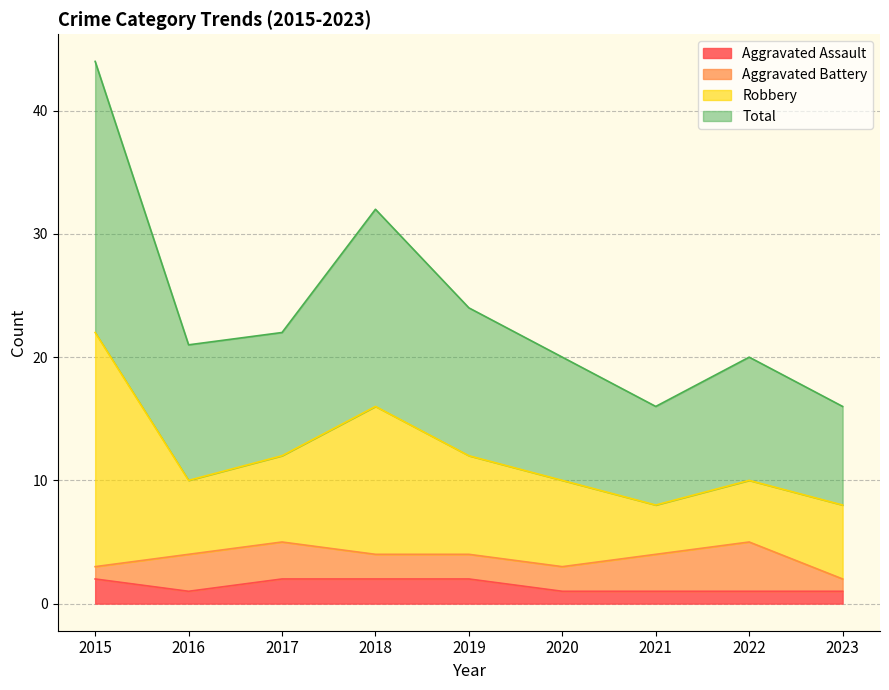

True or false: Total and Aggravated Assault intersect in this chart.

False